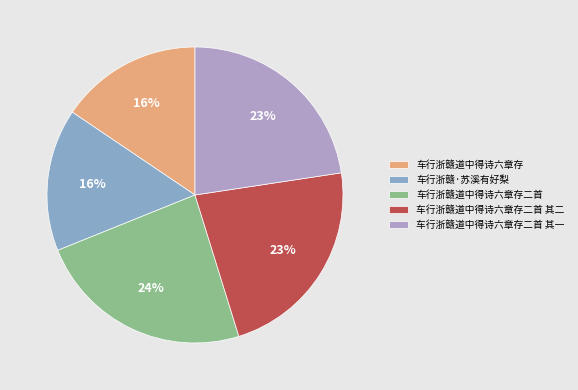

To the nearest percent, what portion does 车行浙赣道中得诗六章存二首 其二 represent?

23%